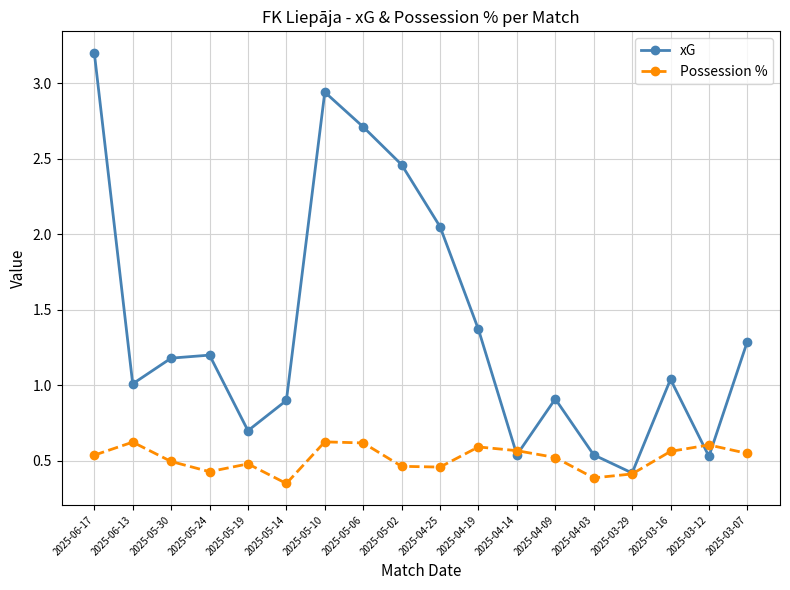

How many interior local peaks does the xG series have?

4